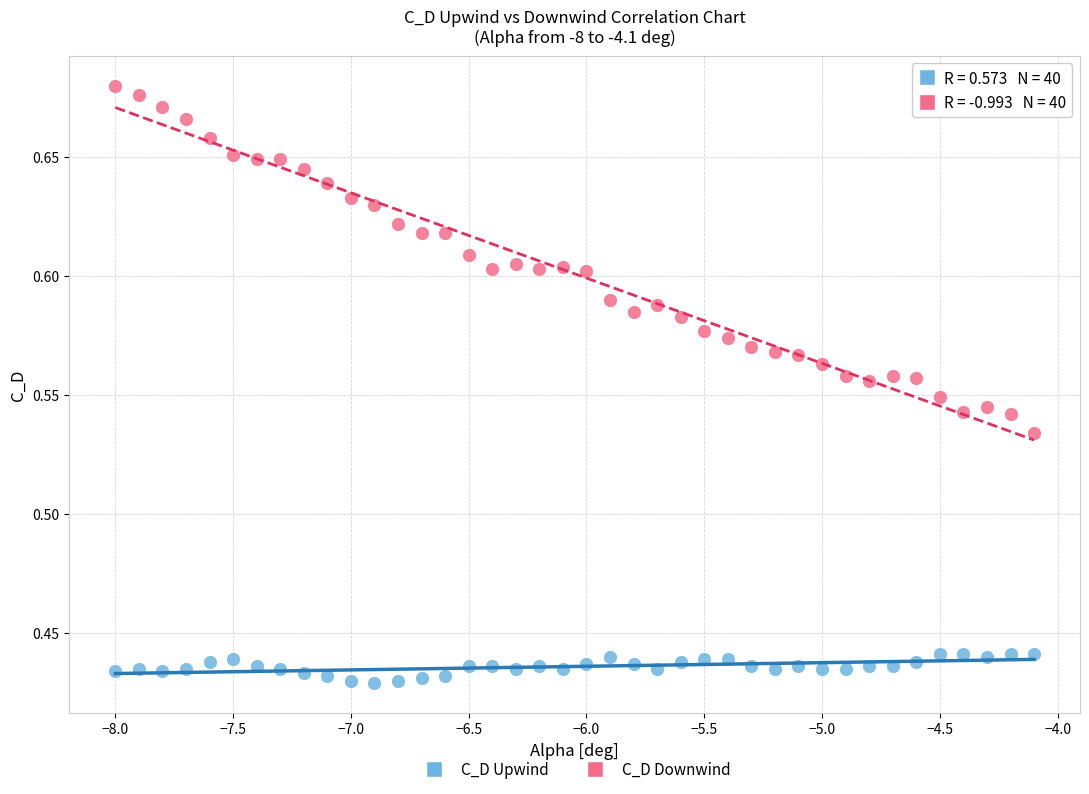

Which series reaches the minimum Y coordinate?

C_D Upwind